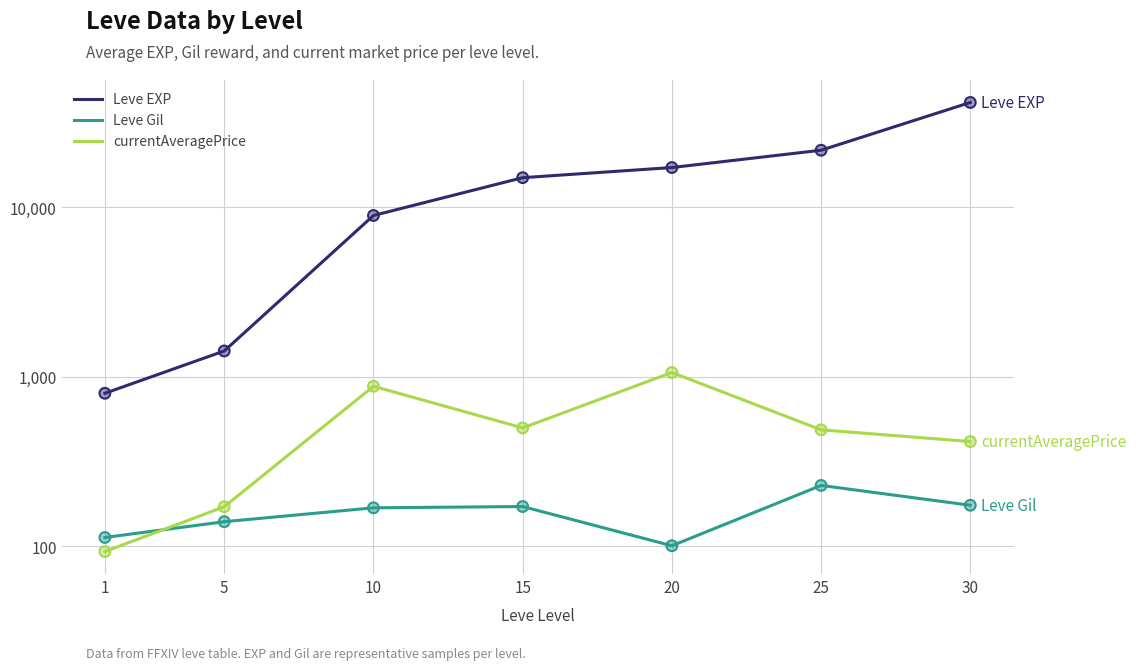

Which series reaches the maximum Y coordinate?

Leve EXP